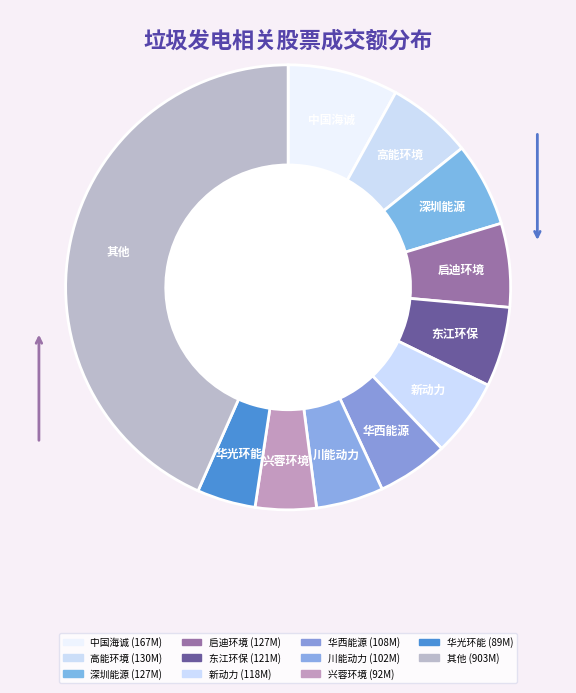

Does any single category account for the majority?

No